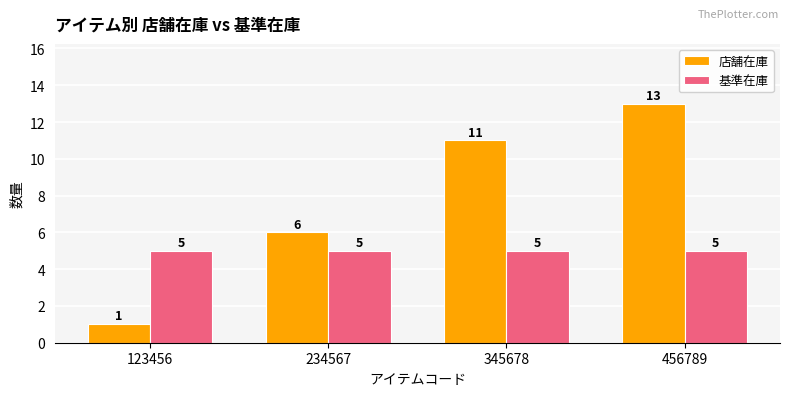

What is the sum of all 店舗在庫 values?

31